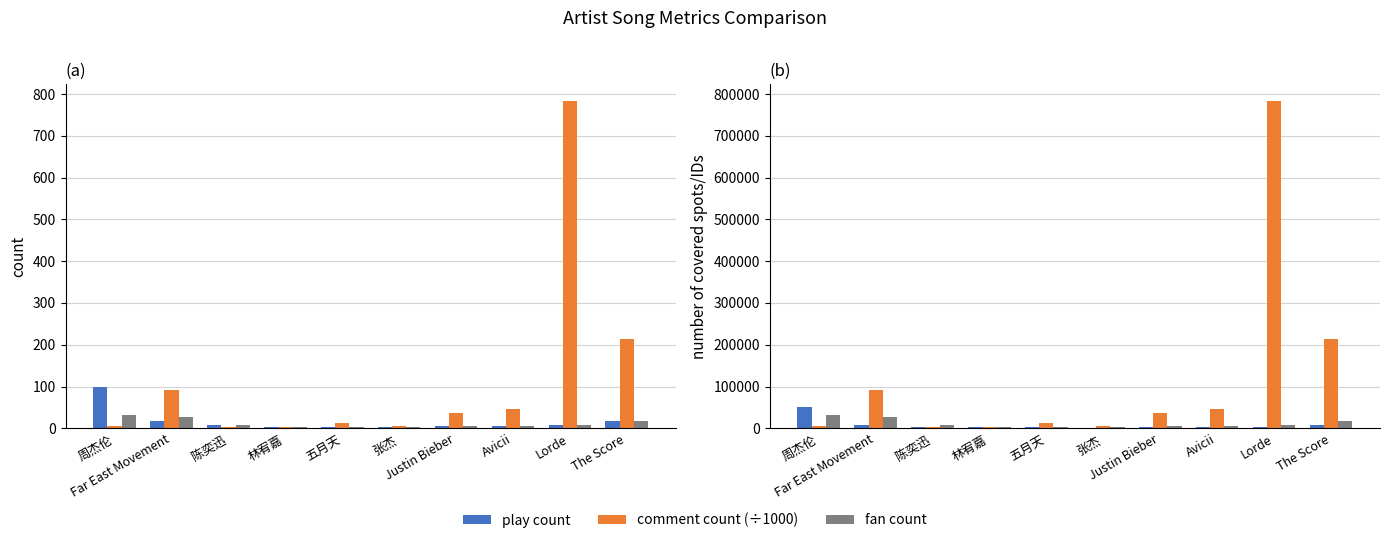

What is the value of the play count bar at the 8th from the left?

5.0